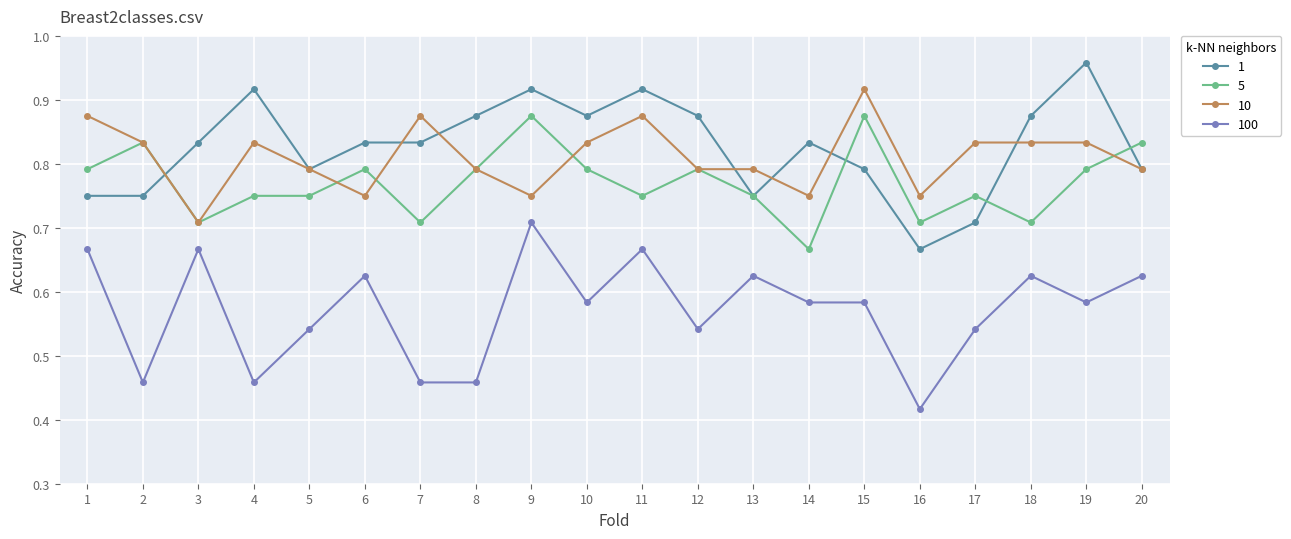

What is the total value across all series at 12?

3.0